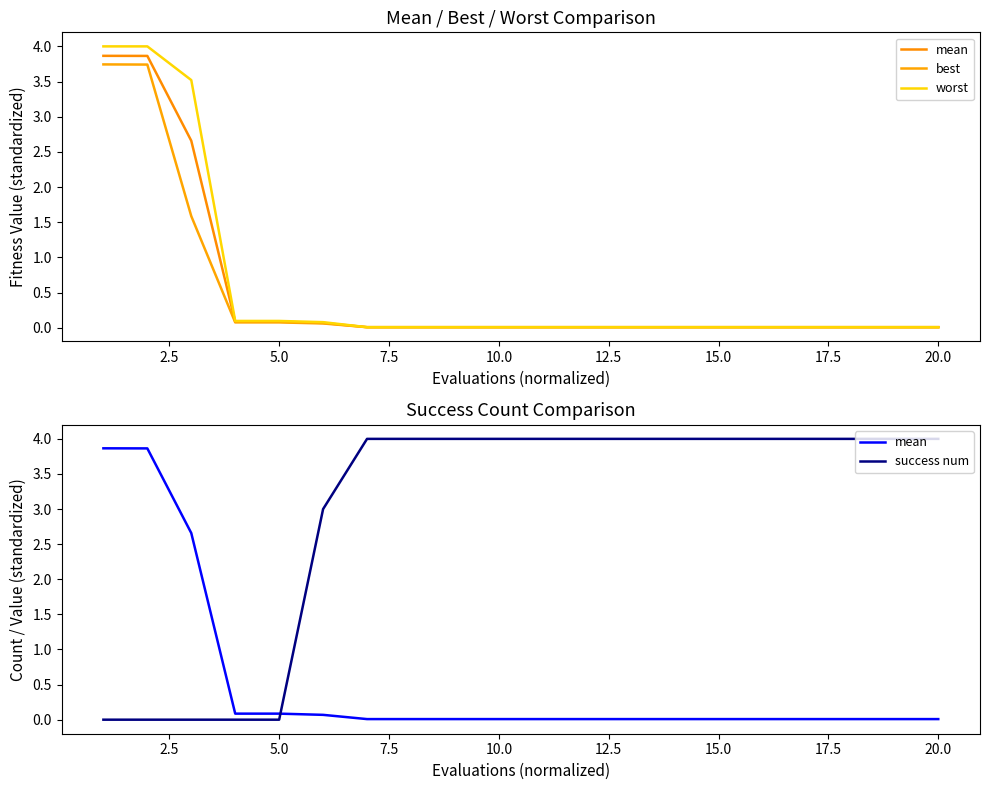

Reading left to right, list all the values displayed in this chart.

mean: 3.9	3.9	2.7	0.1	0.1	0.1	0.0	0.0	0.0	0.0	0.0	0.0	0.0	0.0	0.0	0.0	0.0	0.0	0.0	0.0
best: 3.7	3.7	1.6	0.1	0.1	0.1	0.0	0.0	0.0	0.0	0.0	0.0	0.0	0.0	0.0	0.0	0.0	0.0	0.0	0.0
worst: 4.0	4.0	3.5	0.1	0.1	0.1	0.0	0.0	0.0	0.0	0.0	0.0	0.0	0.0	0.0	0.0	0.0	0.0	0.0	0.0
success num: 0.0	0.0	0.0	0.0	0.0	3.0	4.0	4.0	4.0	4.0	4.0	4.0	4.0	4.0	4.0	4.0	4.0	4.0	4.0	4.0